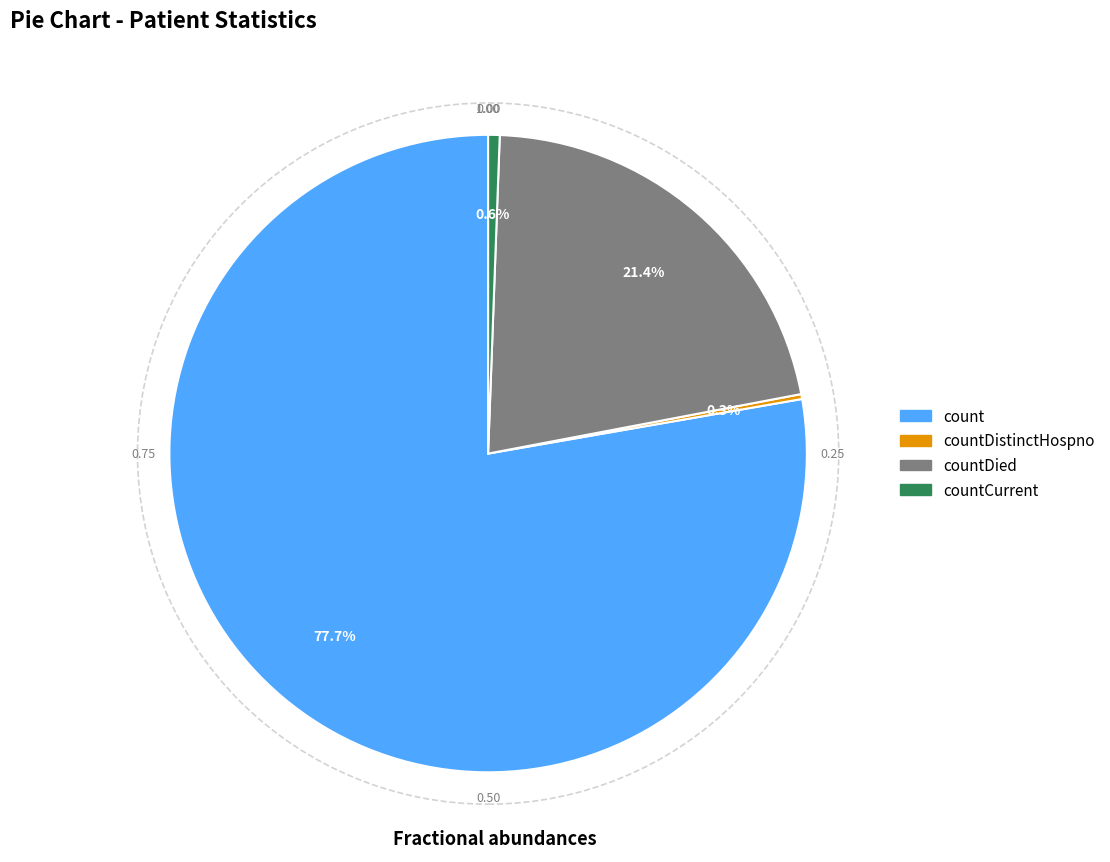

Is there a majority slice in this chart?

Yes